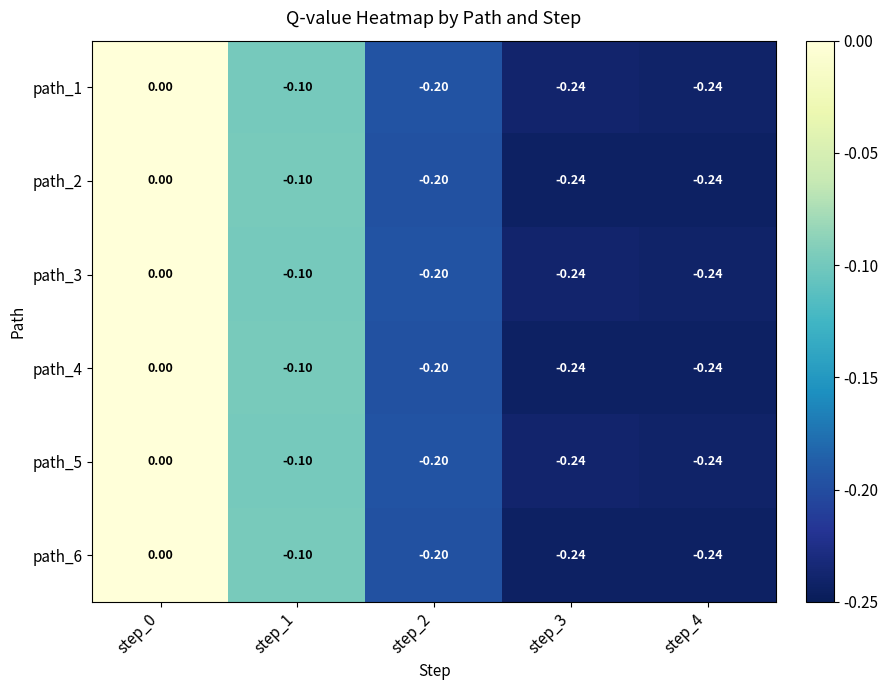

Is the value of path_3 at step_4 greater than the value of path_6 at step_1?

No